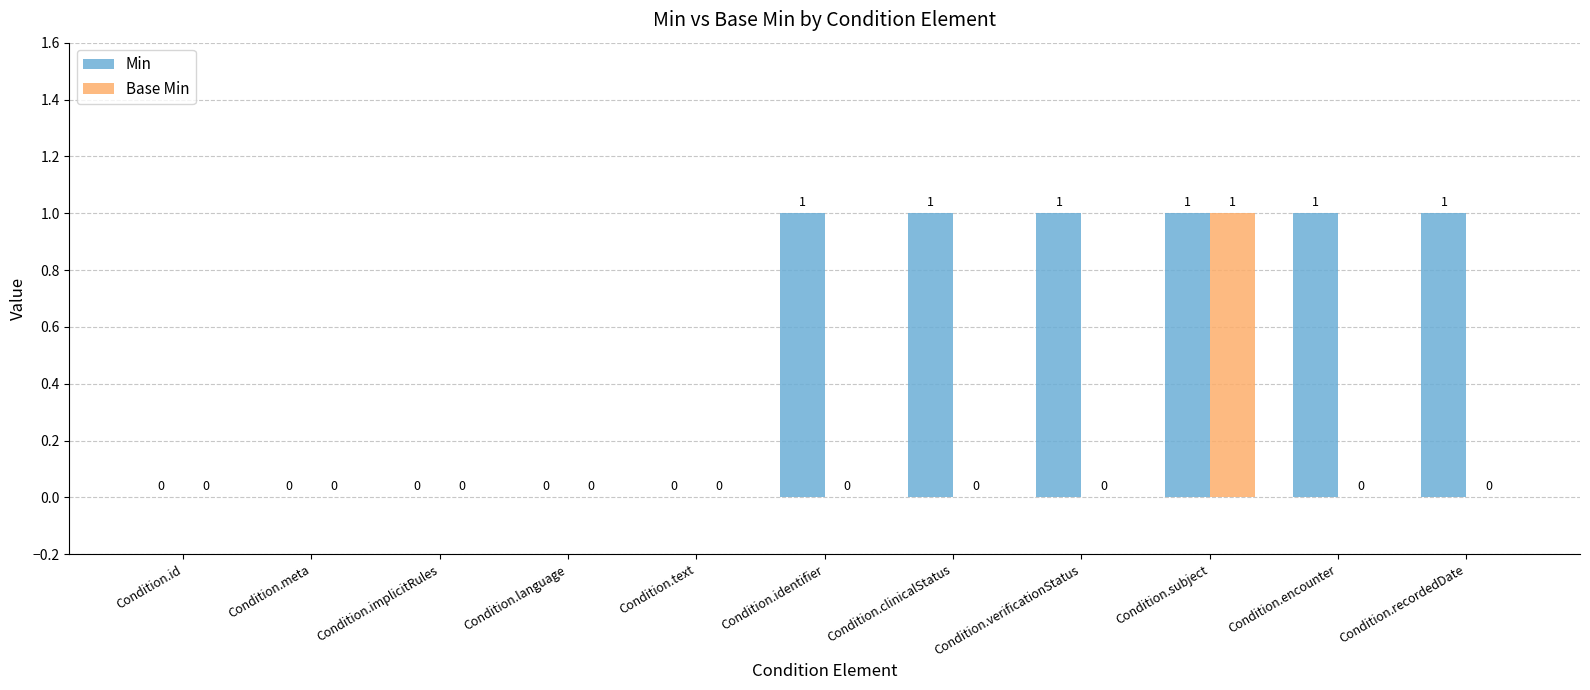

What is the greatest value displayed?

1